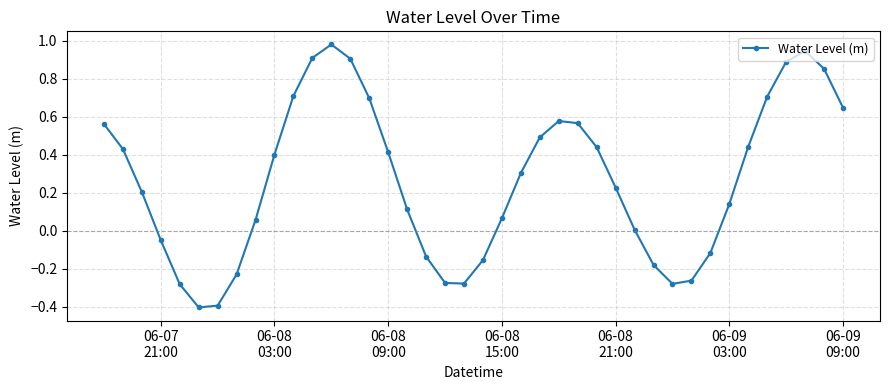

What is the average value?

0.3